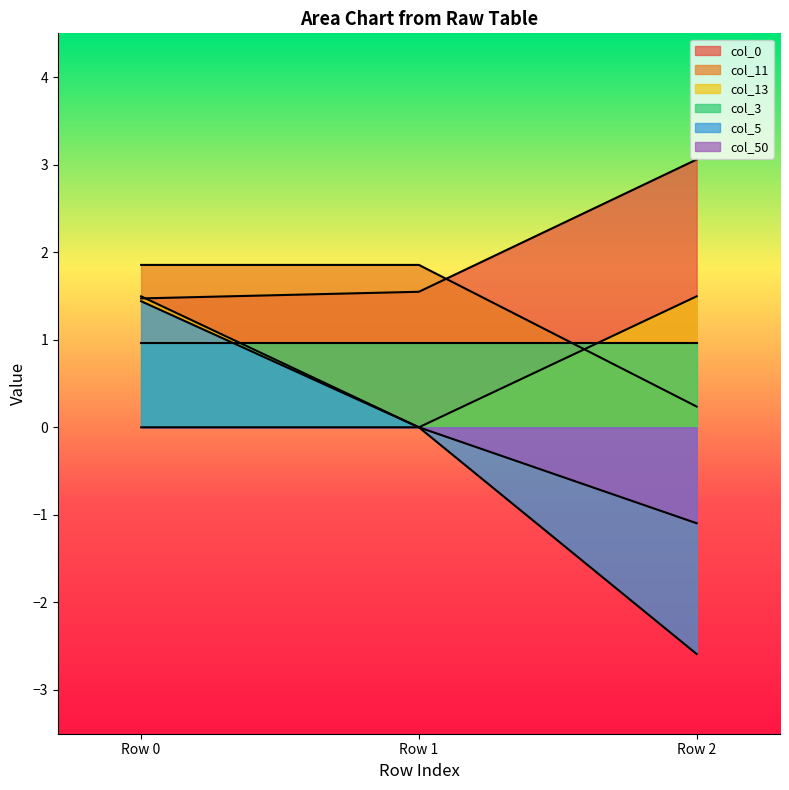

What is the average value of the col_0 series?

2.0